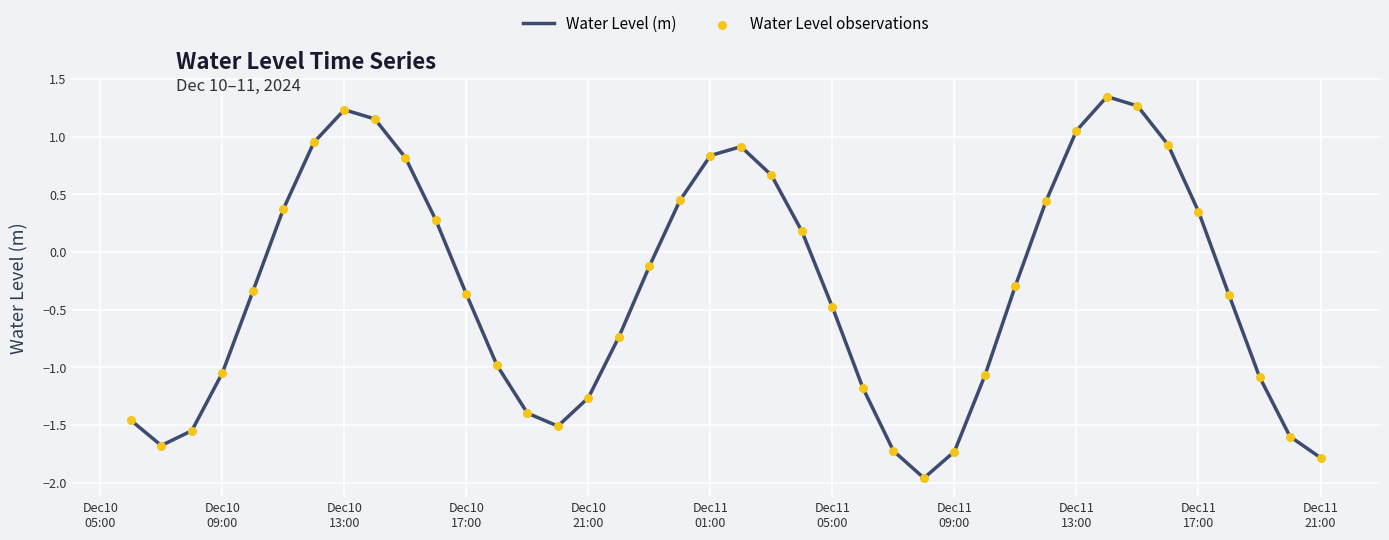

What is the difference between the maximum and minimum values?

3.3